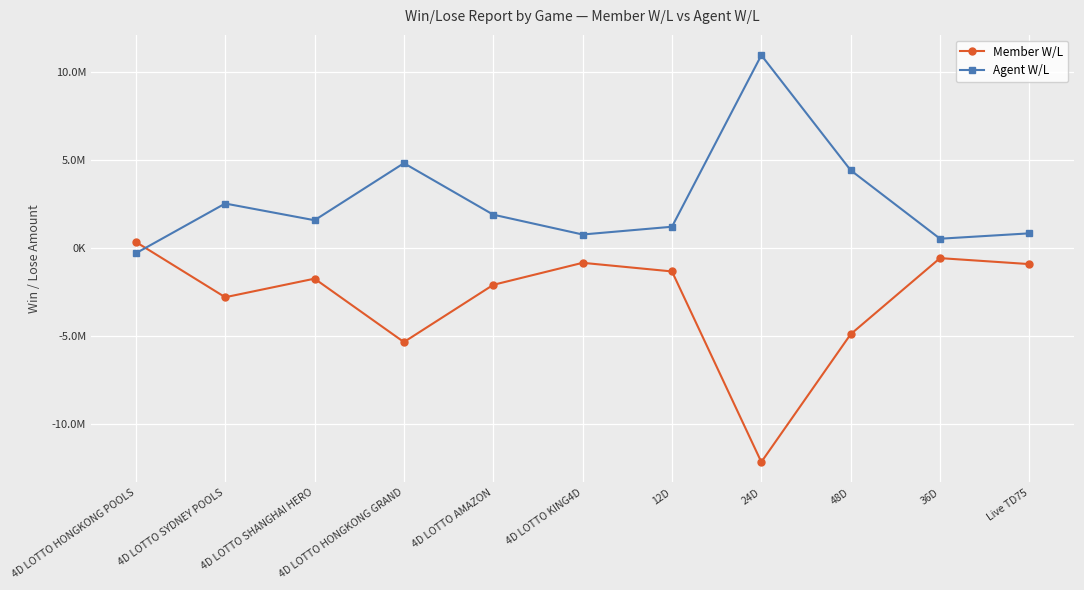

Is this an area chart (filled region under the line)?

No